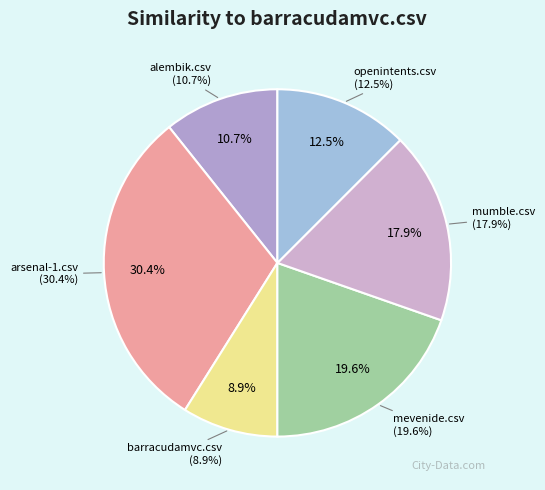

What portion of the pie excludes mevenide.csv?

80.4%